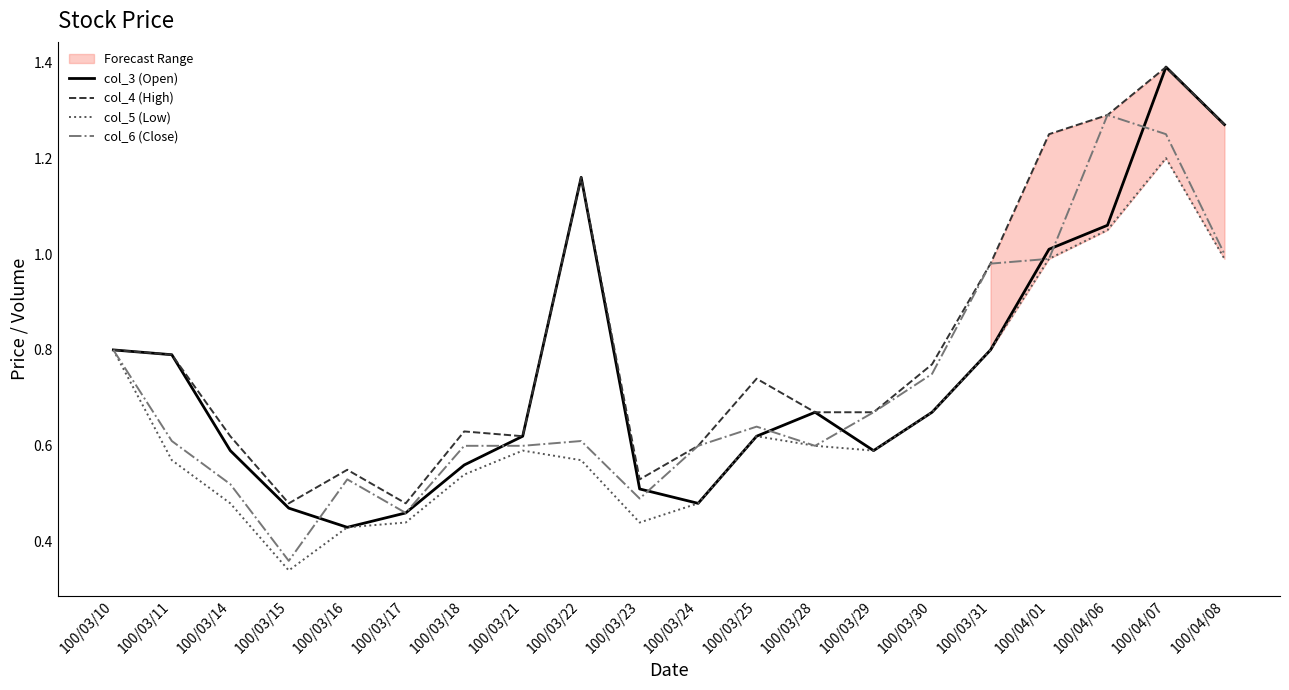

At which category does col_3 (Open) reach its first local valley?

100/03/16